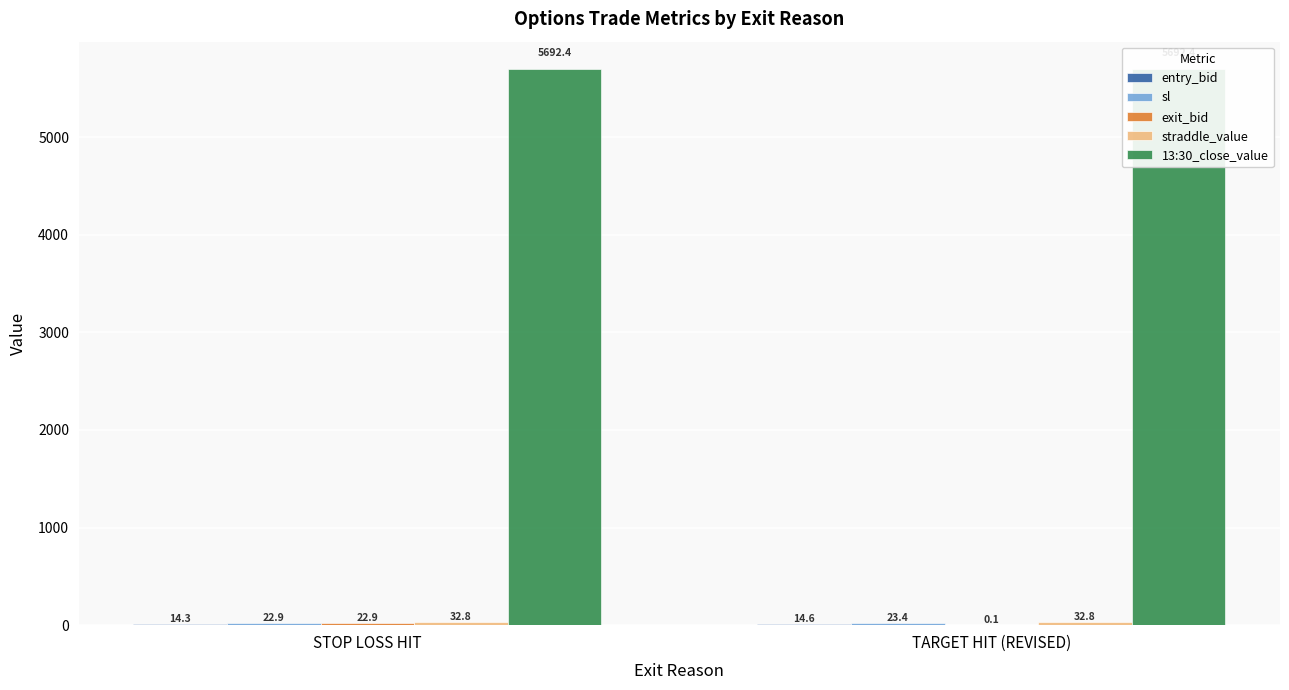

At how many categories does at least one series exceed 617?

2